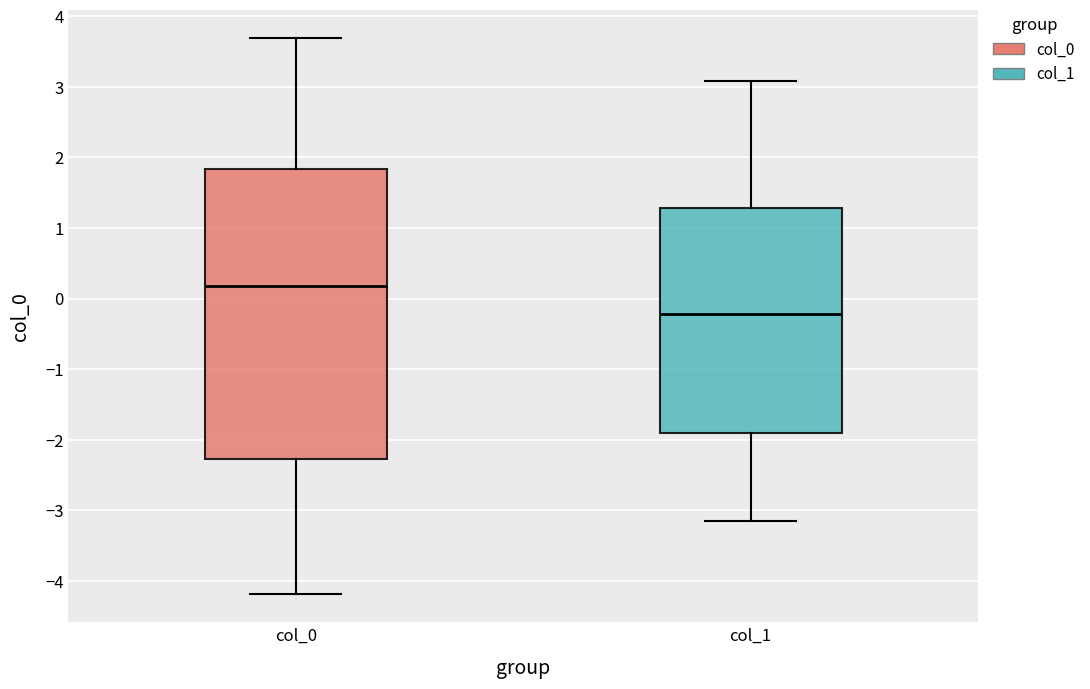

Reading left to right, transcribe this box plot: for each box, give where its median line is, the range the box spans, and where its two whiskers end, as read against the y-axis. The values are not printed on the chart, so give them approximately, as read against the axis.

col_0: median 0.2, box -2.3 to 1.8, whiskers -4.2 to 3.7
col_1: median -0.2, box -1.9 to 1.3, whiskers -3.1 to 3.1